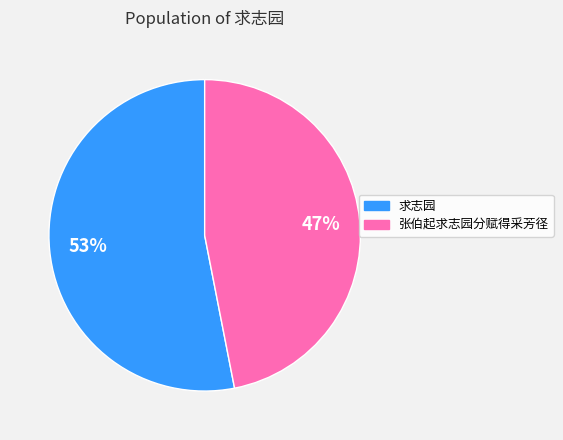

Between 求志园 and 张伯起求志园分赋得采芳径, which is larger?

求志园